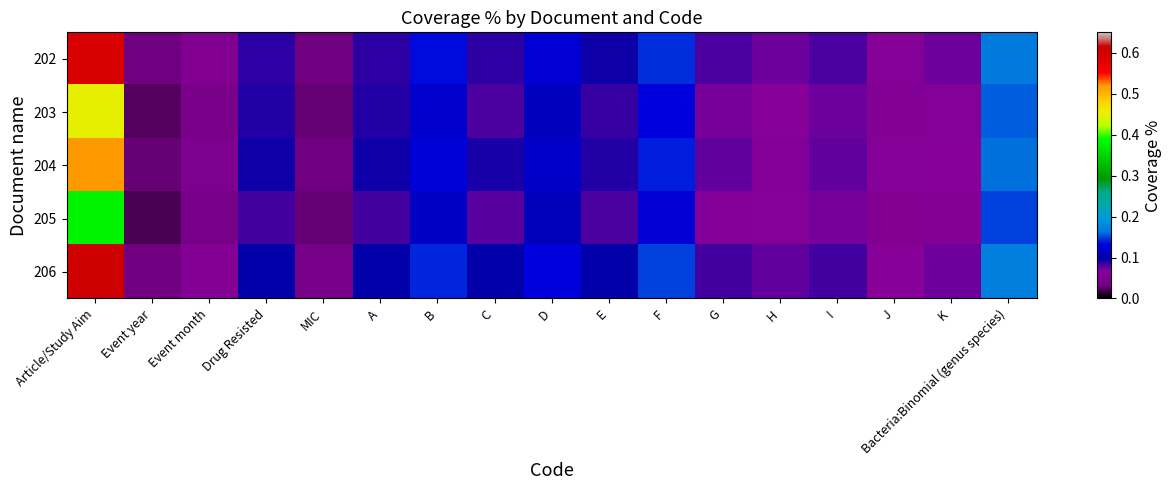

List the series in order of their overall mean, lowest first.

205, 203, 204, 202, 206